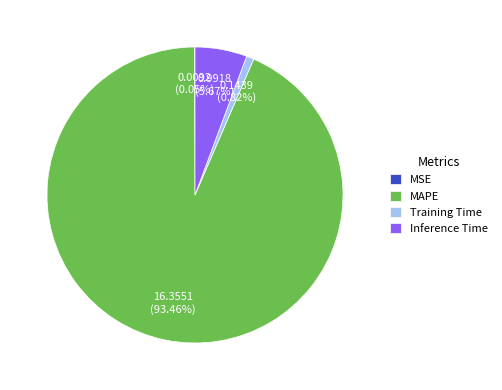

Is there a majority slice in this chart?

Yes